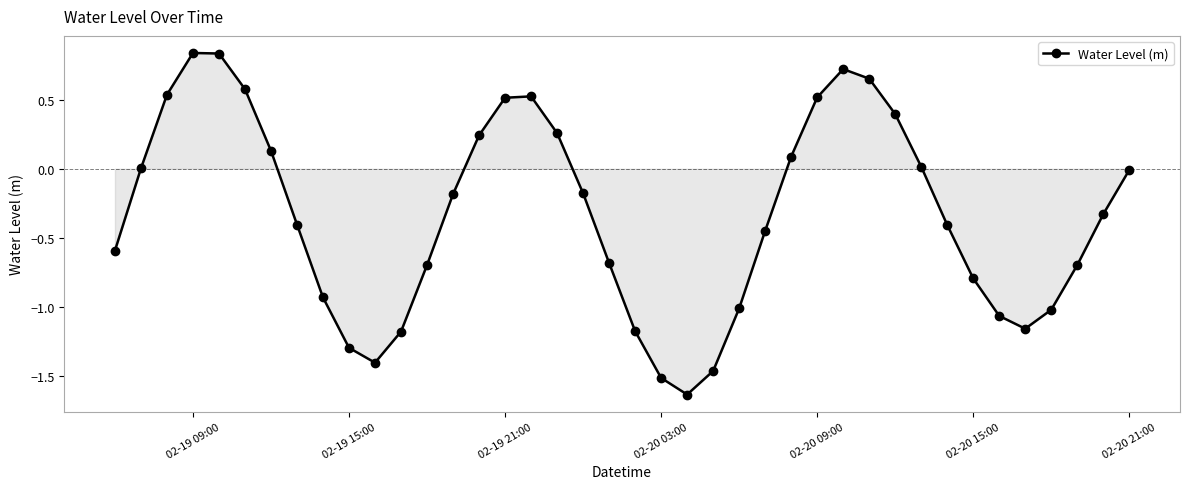

How many points are lower than both their immediate neighbors (excluding endpoints)?

3